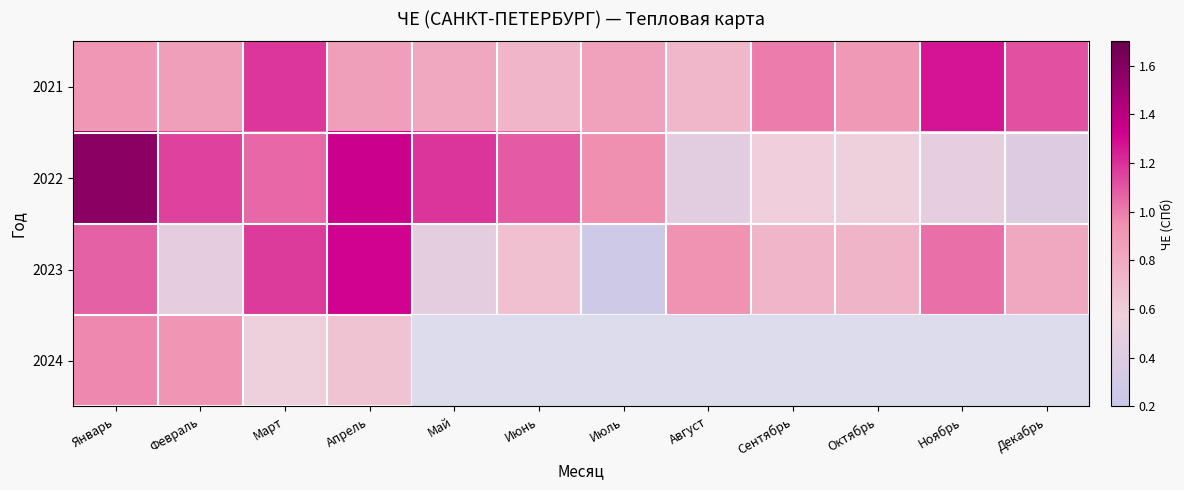

Which series has the largest total across all categories?

2021